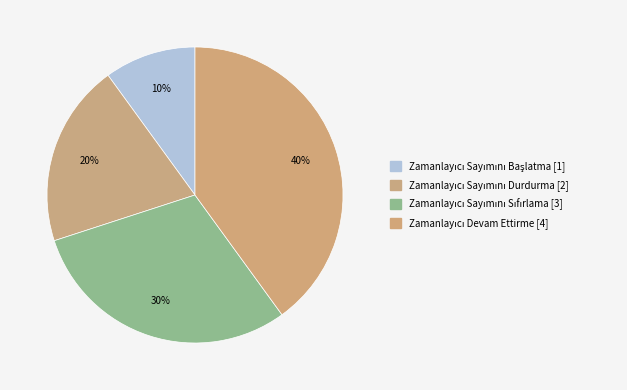

What portion of the pie excludes Zamanlayıcı Sayımını Durdurma?

80.0%